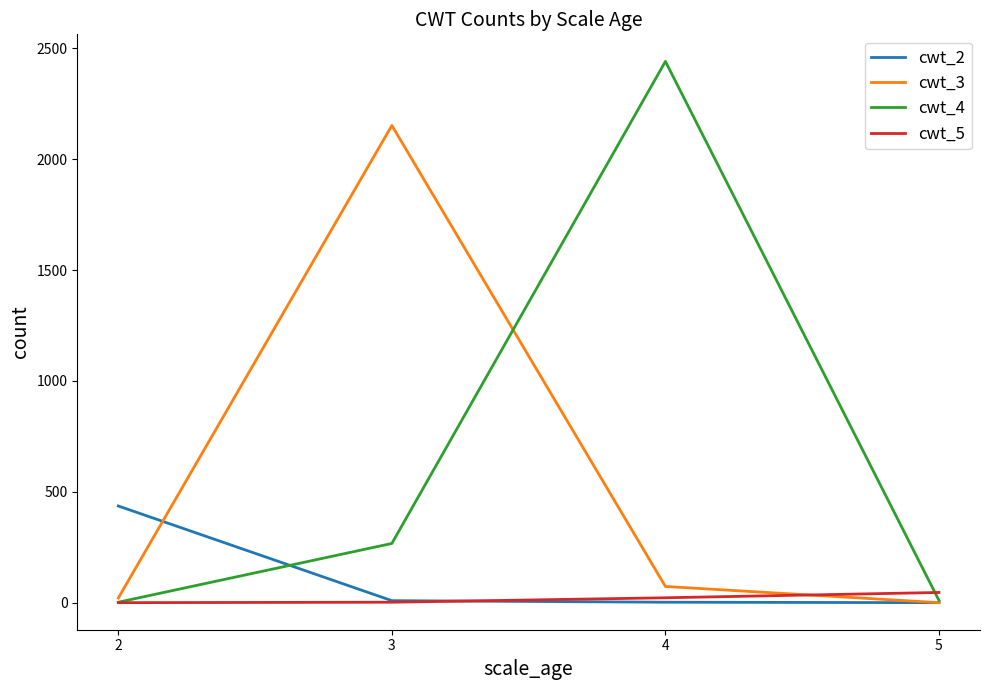

List the series in order of their peak value, highest first.

cwt_4, cwt_3, cwt_2, cwt_5